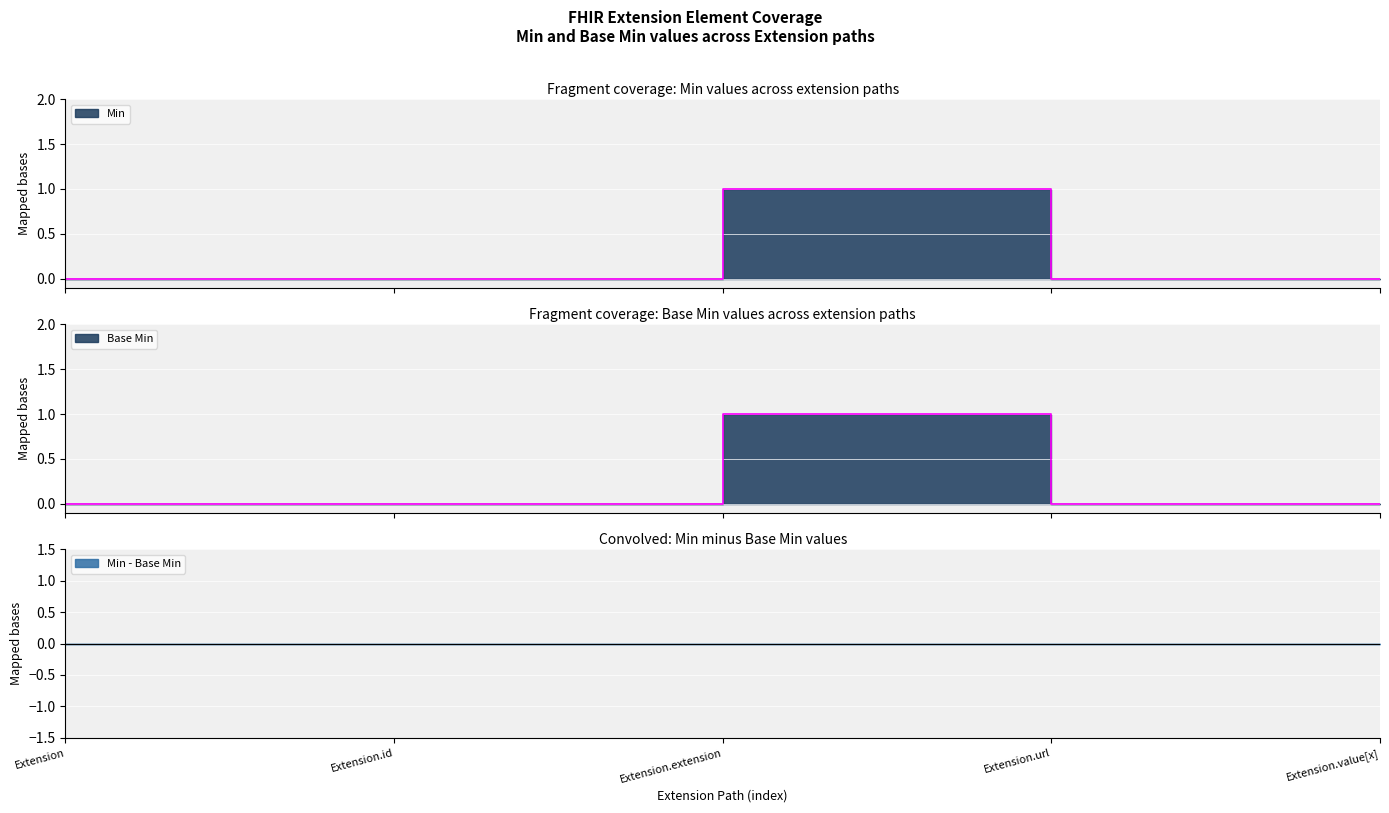

The value of Base Min at Extension is 0. True or false?

False